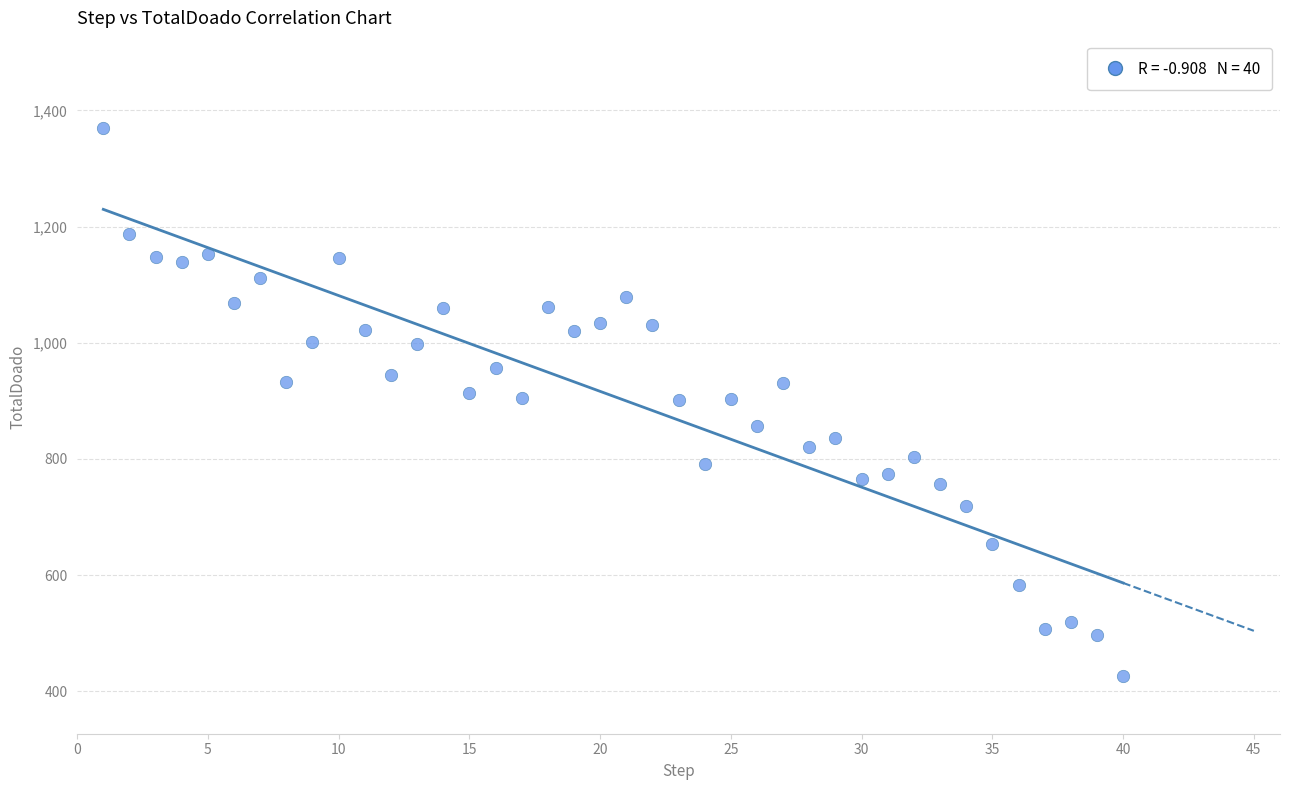

What is the range of Y values (max minus min)?

943.2